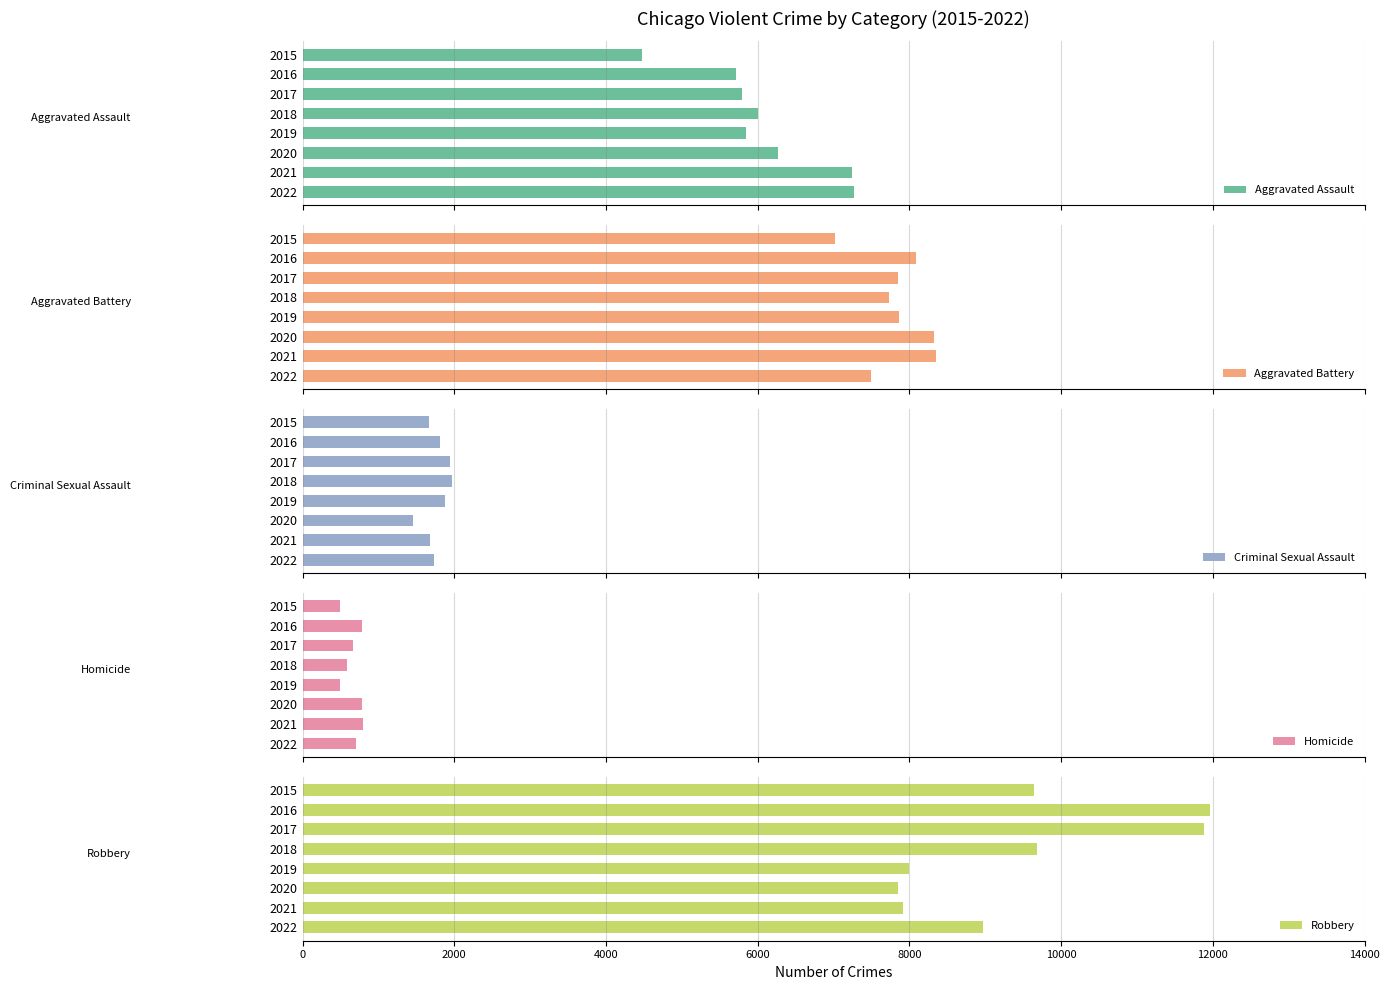

What is the highest value of the Homicide series?

803